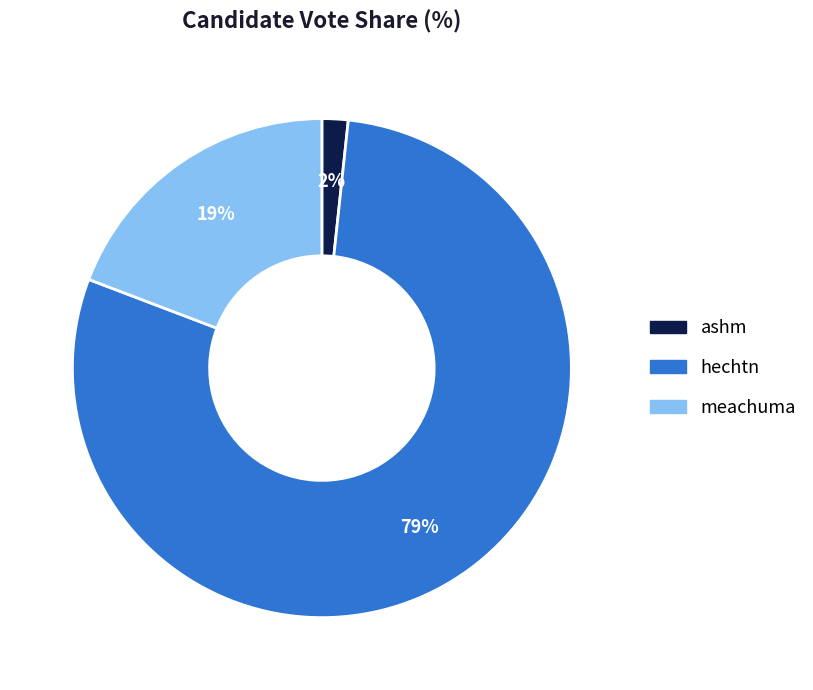

Which category has the smallest portion of the pie?

ashm